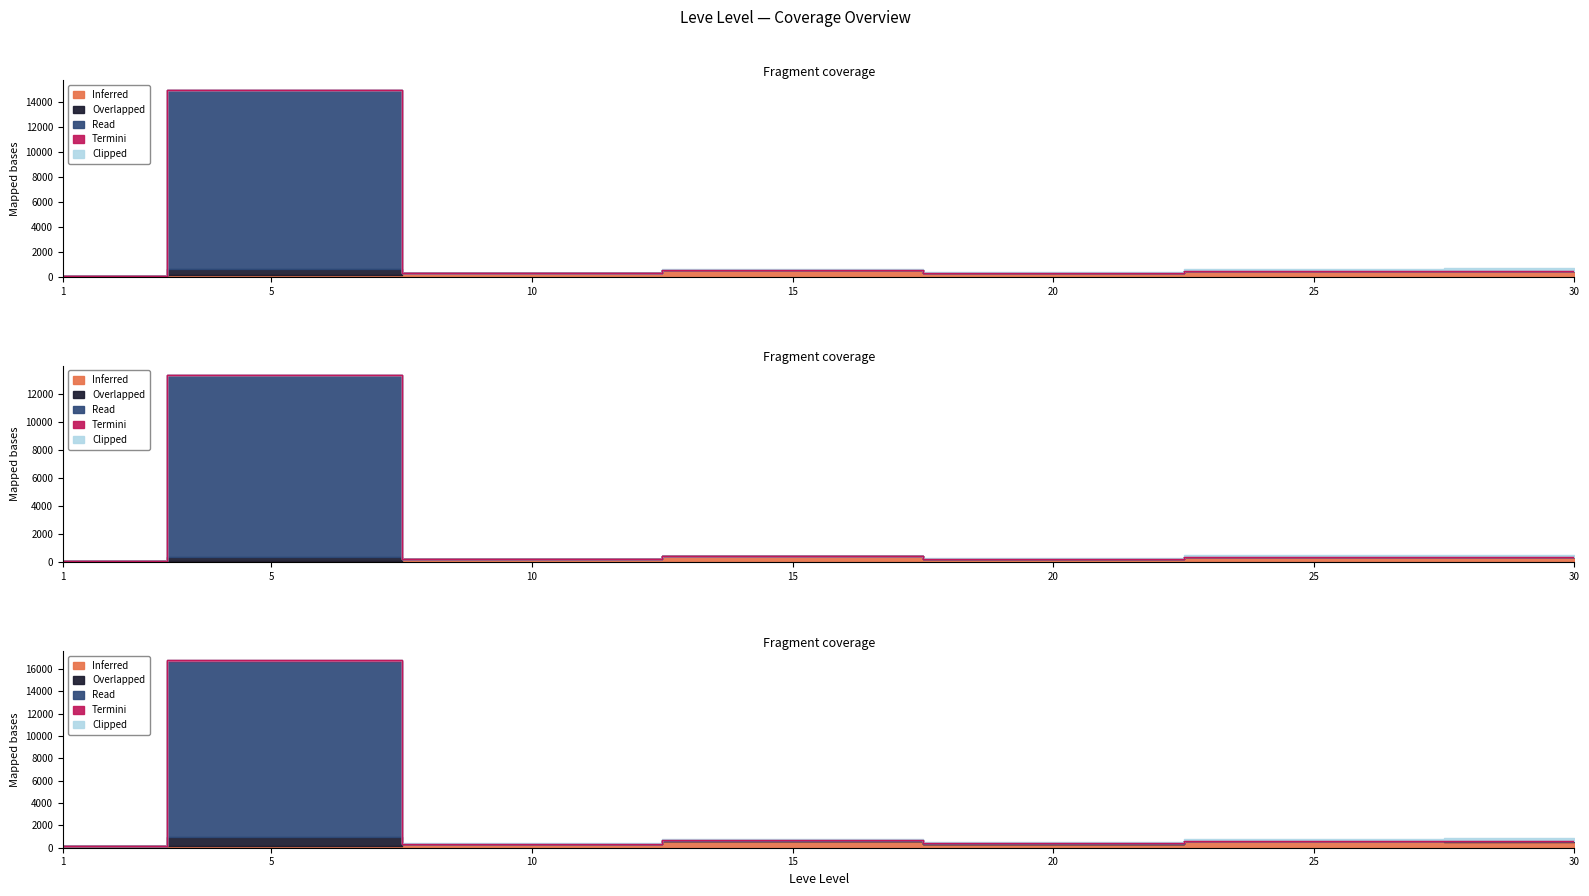

Is the value of currentAveragePriceHQ at 10 greater than the value of currentAveragePrice at 10?

Yes